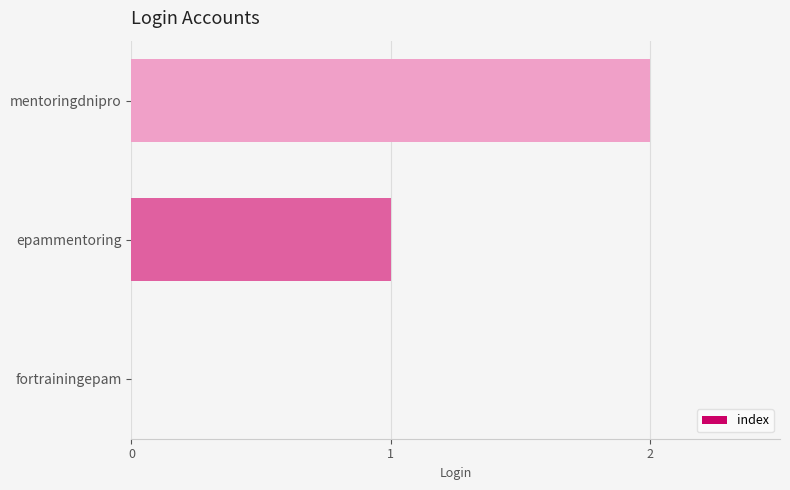

Is it true that the value at fortrainingepam is 0?

True